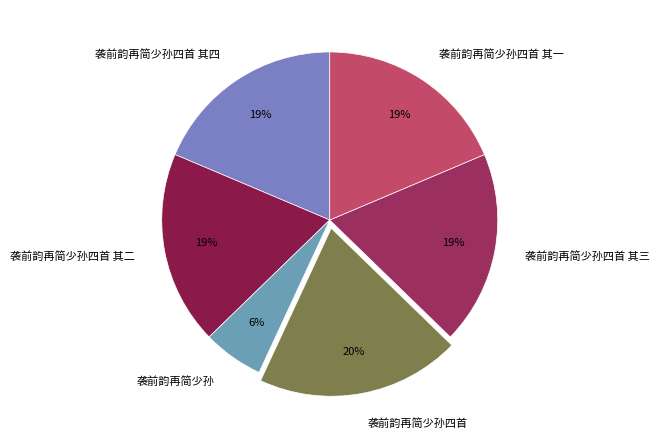

Do 袭前韵再简少孙四首 其二 and 袭前韵再简少孙四首 together represent more than half of the pie?

No